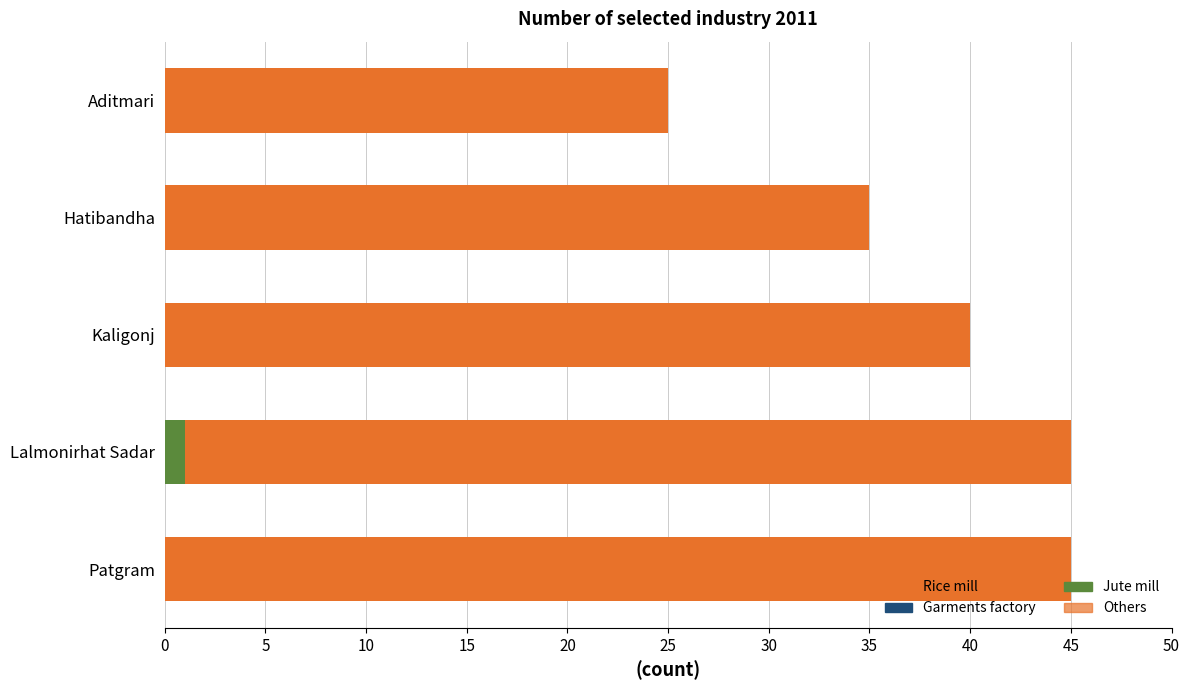

How many groups of bars are there?

5